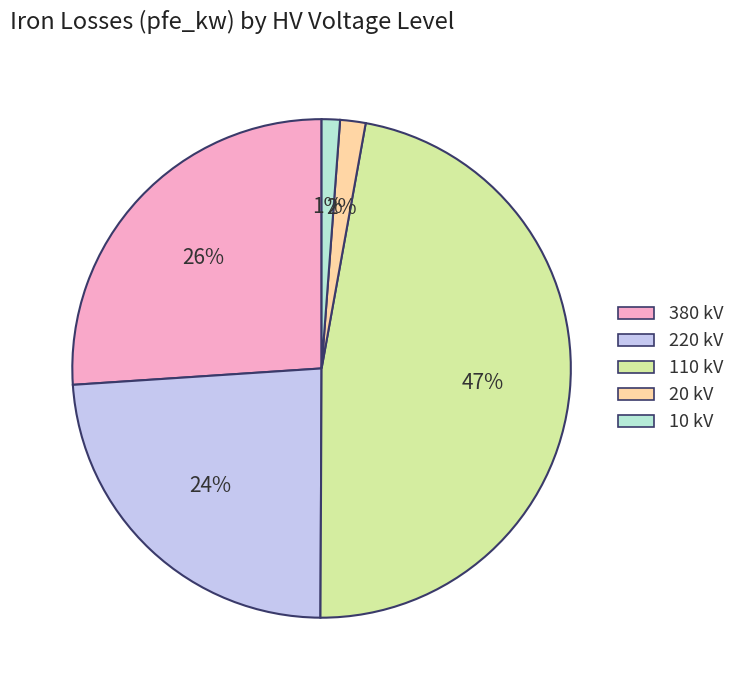

Which category has the biggest portion of the pie?

110 kV